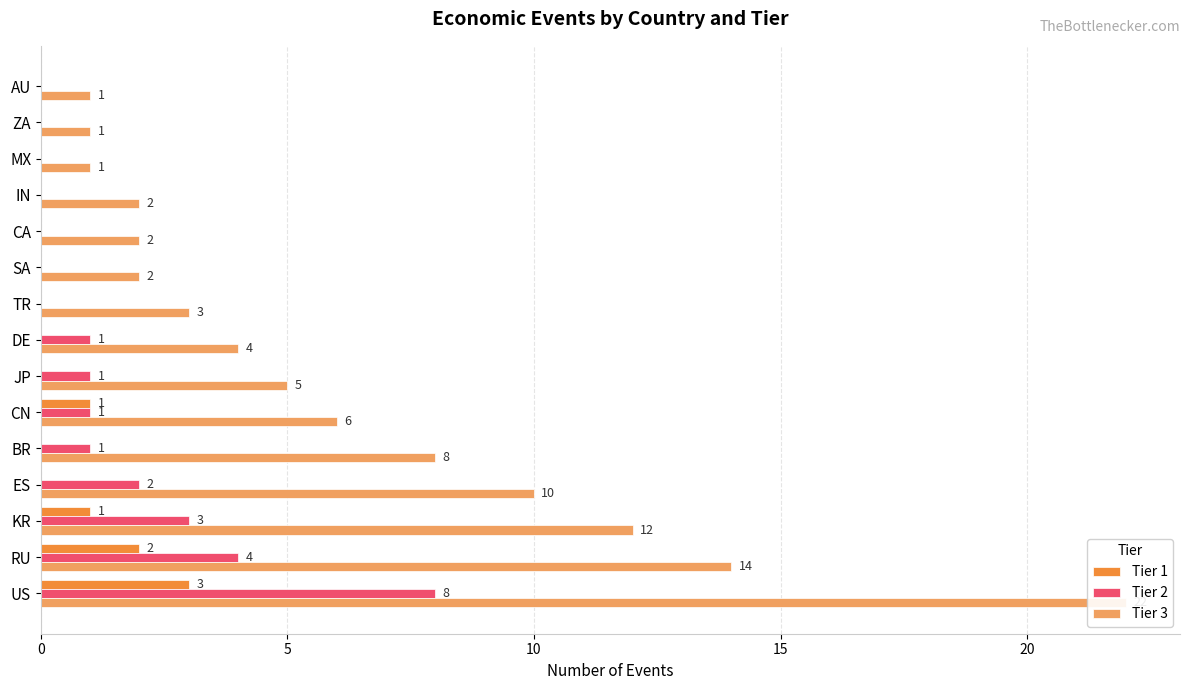

Reading left to right, extract all data points from this chart.

Tier 1: 3	2	1	0	0	1	0	0	0	0	0	0	0	0	0
Tier 2: 8	4	3	2	1	1	1	1	0	0	0	0	0	0	0
Tier 3: 22	14	12	10	8	6	5	4	3	2	2	2	1	1	1